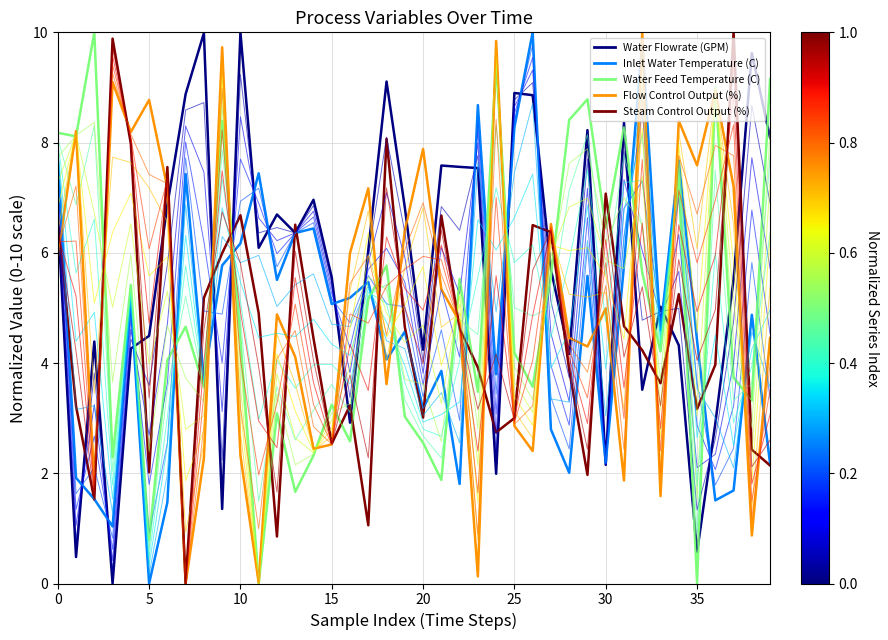

In Inlet Water Temperature (C), how many points are higher than both neighbors (excluding endpoints)?

13